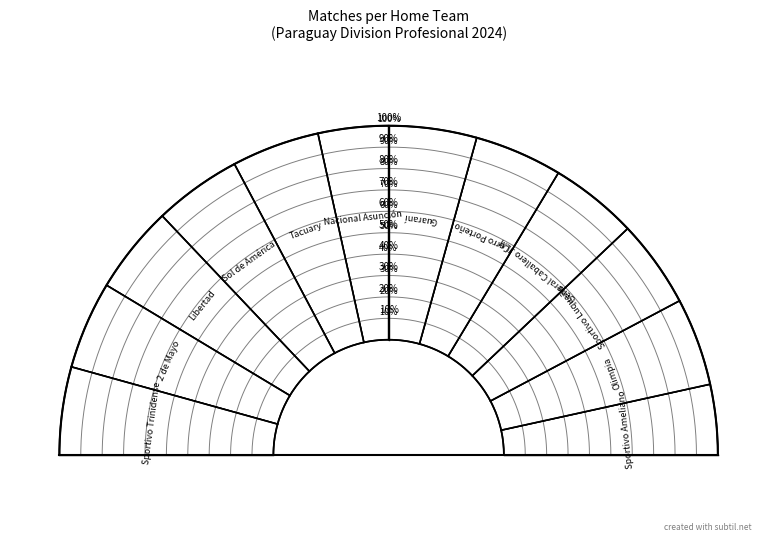

Is it true that Sportivo Ameliano is 7% of the pie?

True